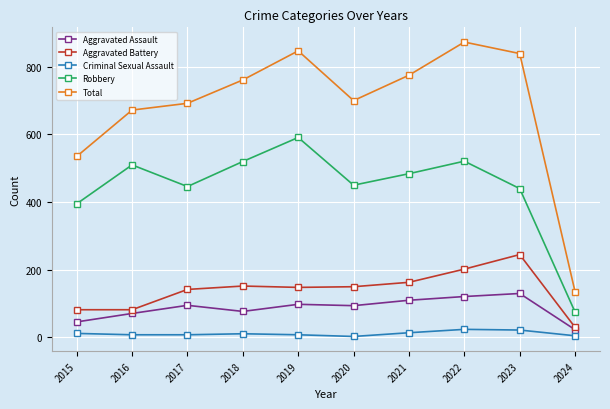

What is the highest value of the Total series?

873